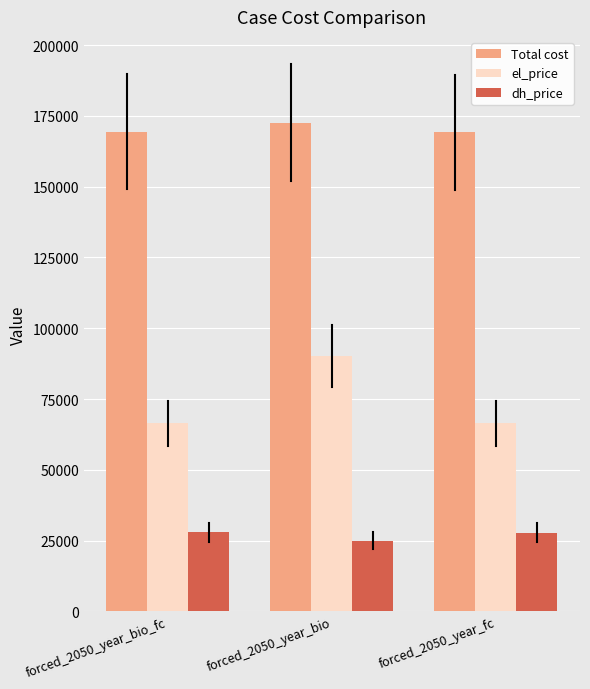

What is the difference between the highest and lowest values at forced_2050_year_bio_fc?

141495.4